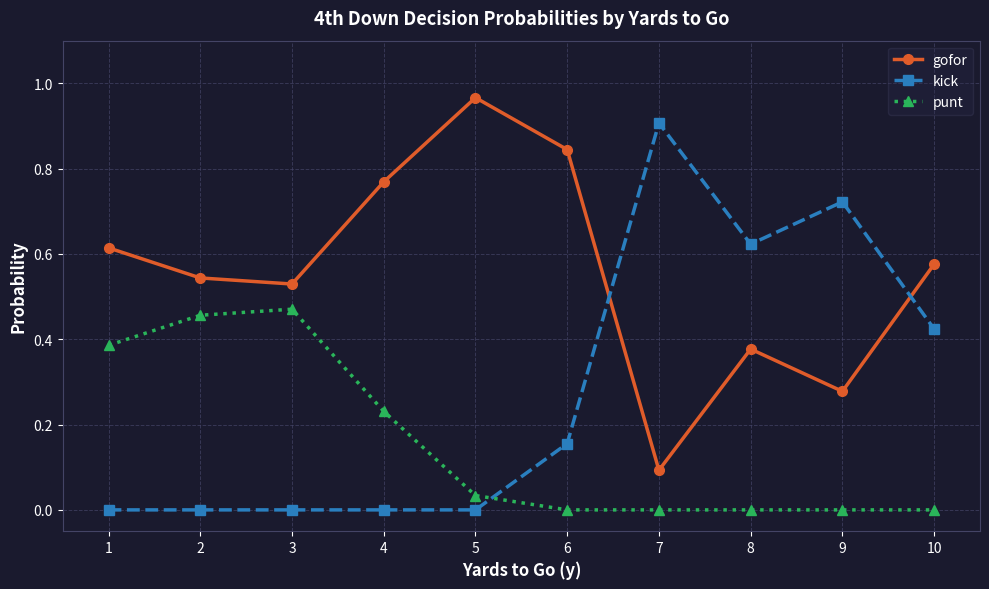

What is the sum of all punt values?

1.6